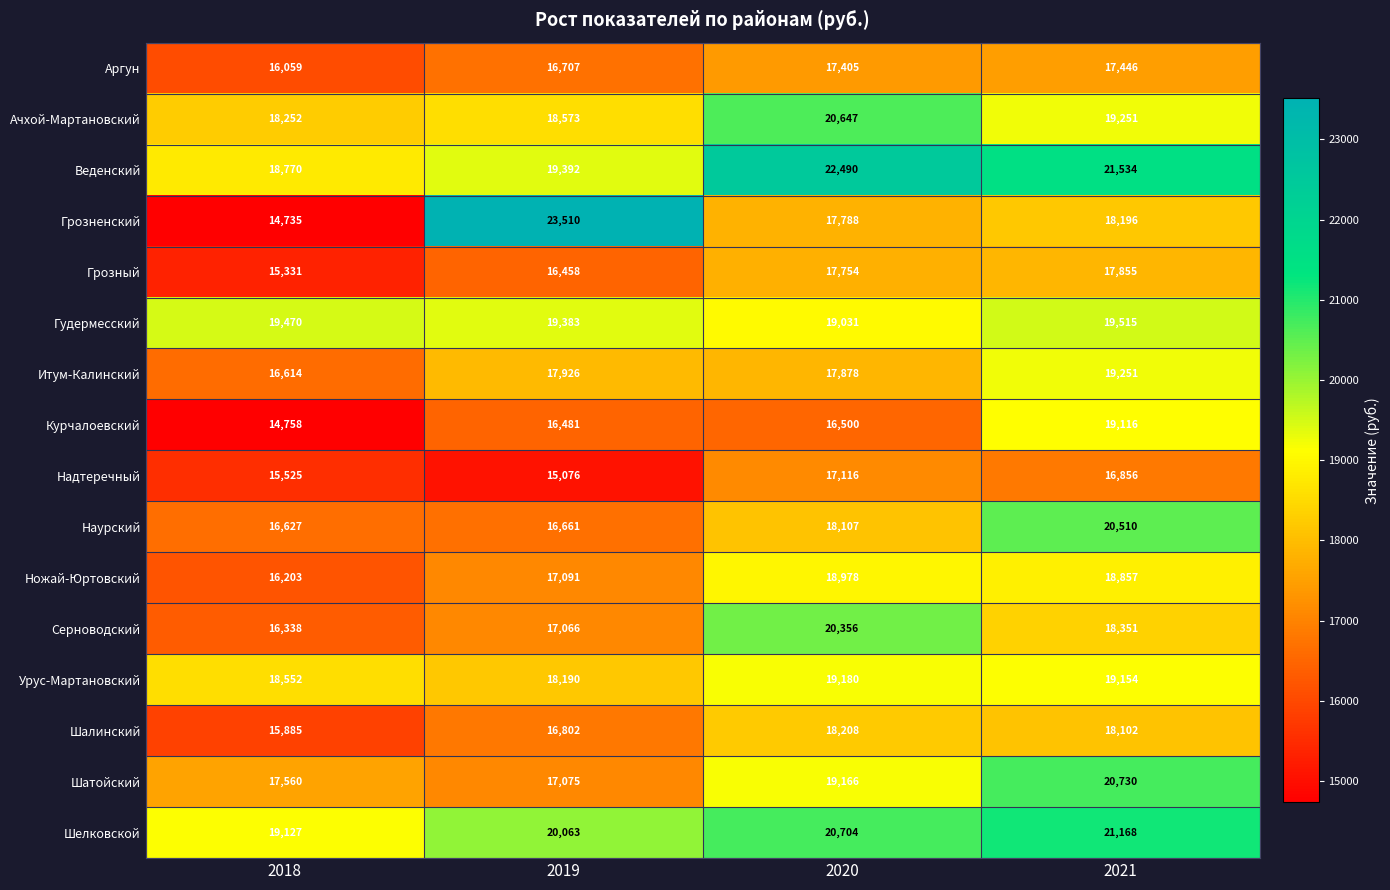

What is the difference between the maximum and minimum values in the Ножай-Юртовский series?

2775